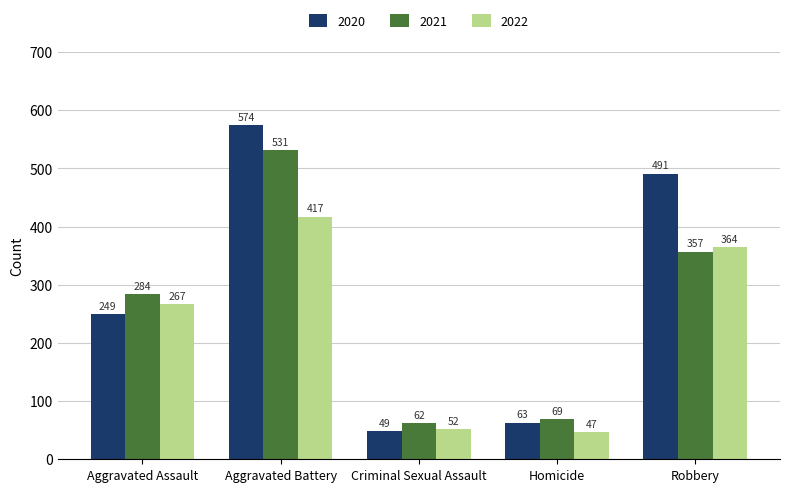

Reading left to right, transcribe all the data shown in this chart.

2020: Aggravated Assault=249	Aggravated Battery=574	Criminal Sexual Assault=49	Homicide=63	Robbery=491
2021: Aggravated Assault=284	Aggravated Battery=531	Criminal Sexual Assault=62	Homicide=69	Robbery=357
2022: Aggravated Assault=267	Aggravated Battery=417	Criminal Sexual Assault=52	Homicide=47	Robbery=364